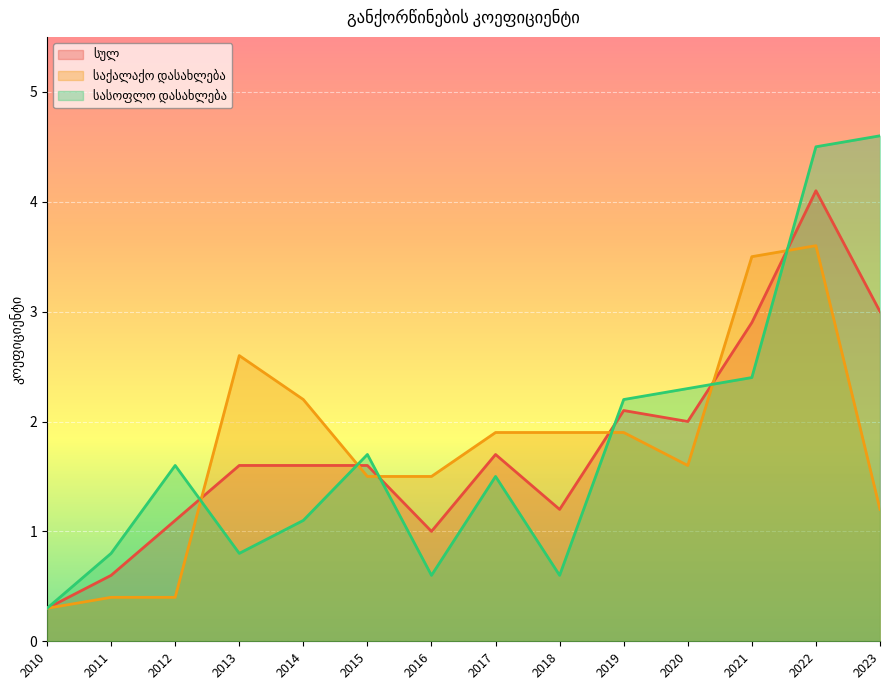

Rank the series at 2015 from lowest to highest value.

საქალაქო დასახლება, სულ, სასოფლო დასახლება